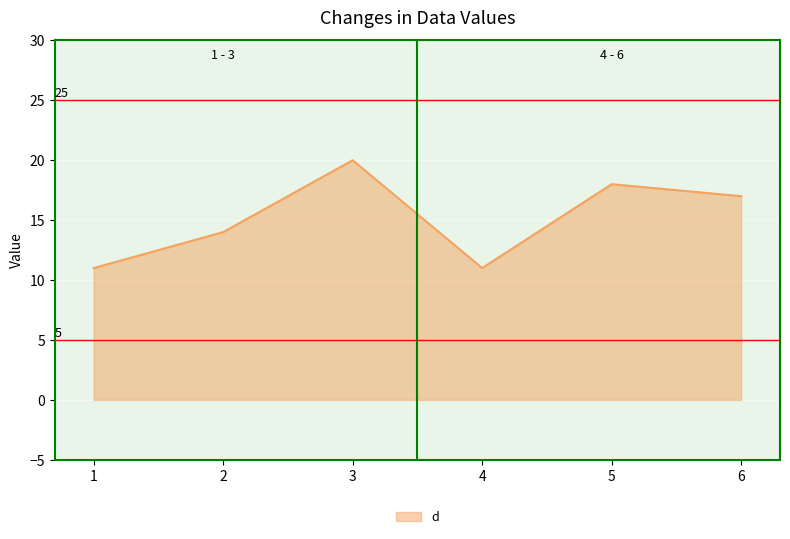

Reading left to right, list all the values displayed in this chart.

1=11	2=14	3=20	4=11	5=18	6=17